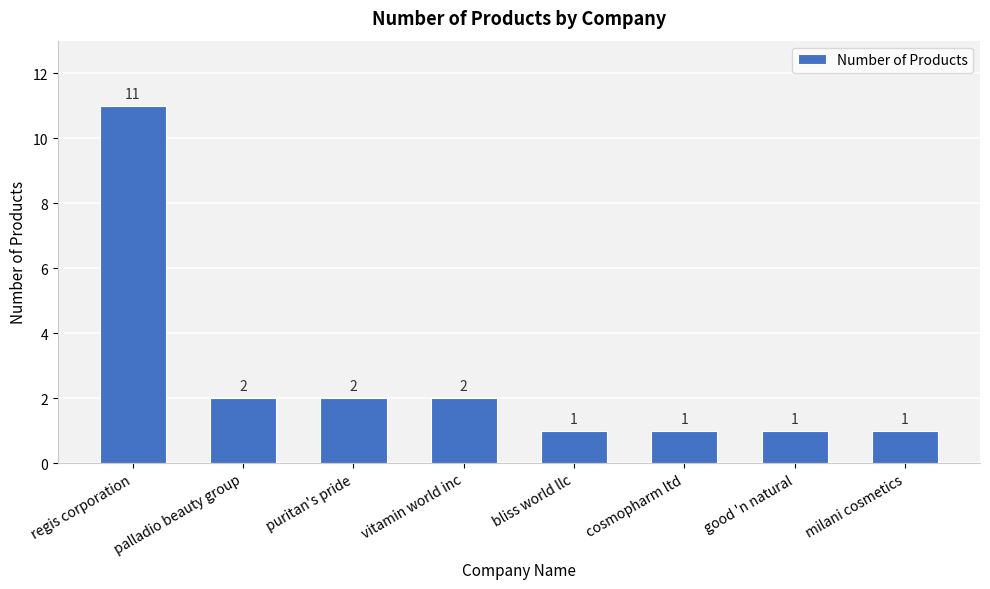

What is the difference between the second highest and minimum values?

1